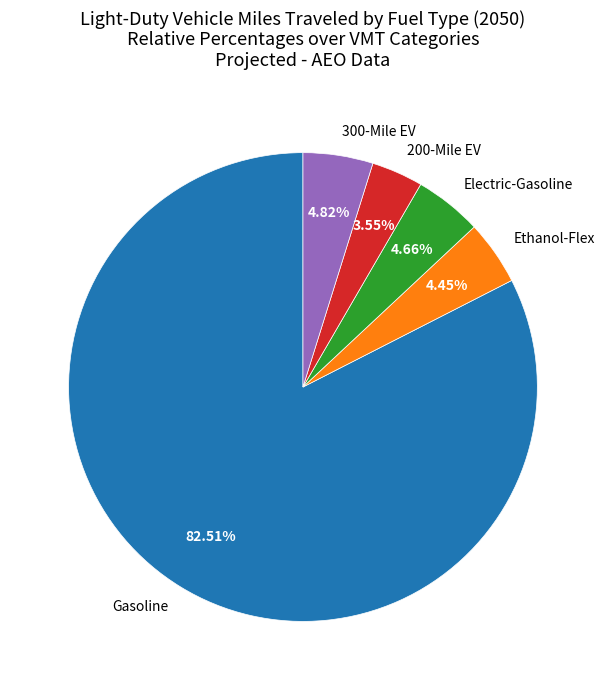

What is the ratio of the value at Gasoline to the value at 300-Mile EV?

17.1